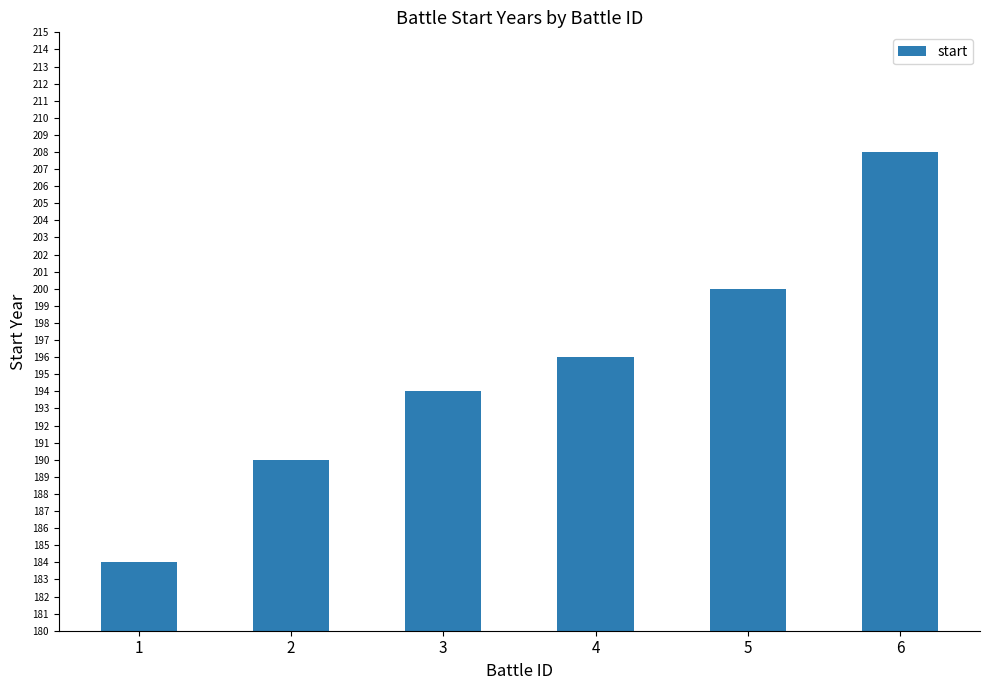

What is the sum of all values?

1172